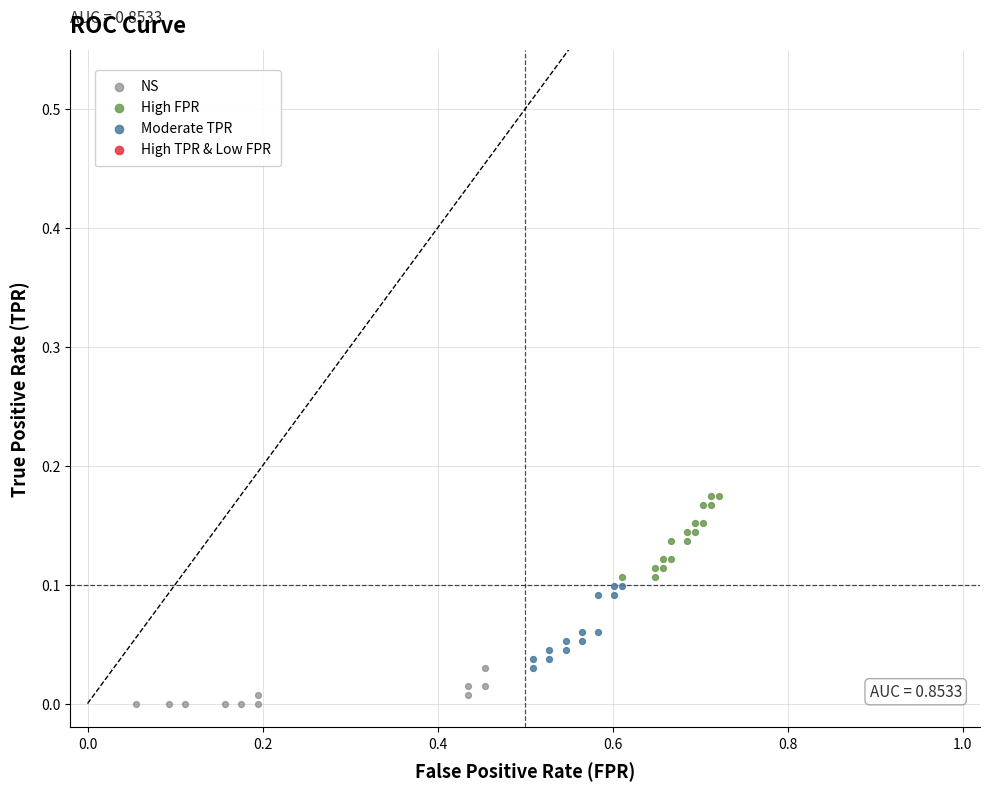

Which series contains the highest Y value?

High FPR